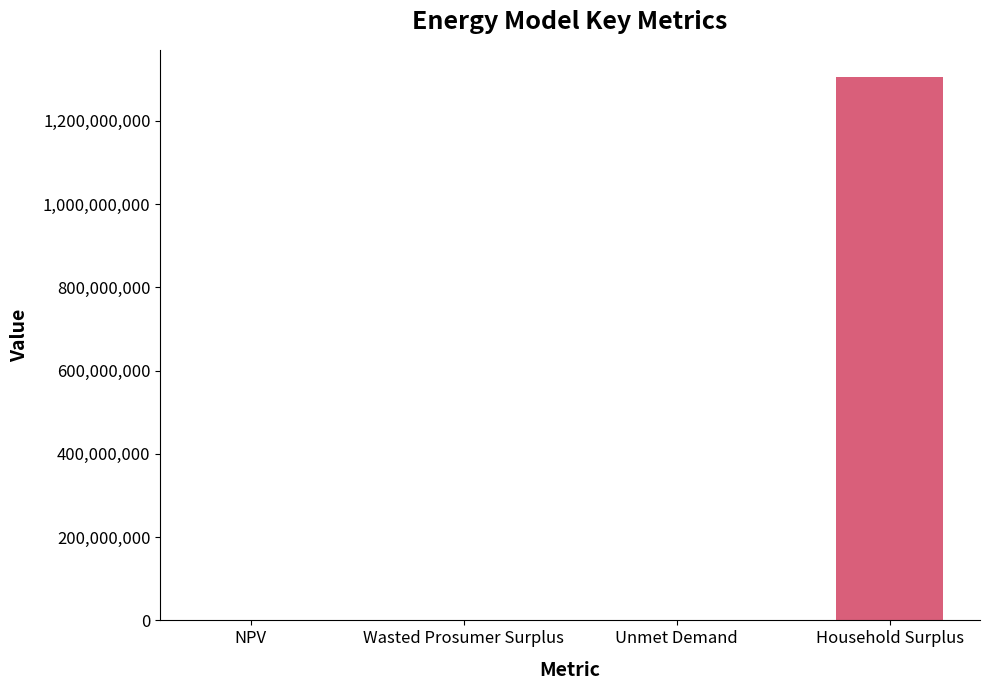

Are the bars grouped side by side (vs. stacked)?

No